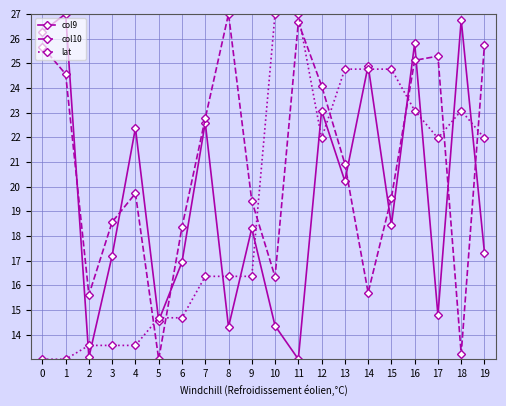

What is the difference between the second highest and minimum values in the col9 series?

13.8